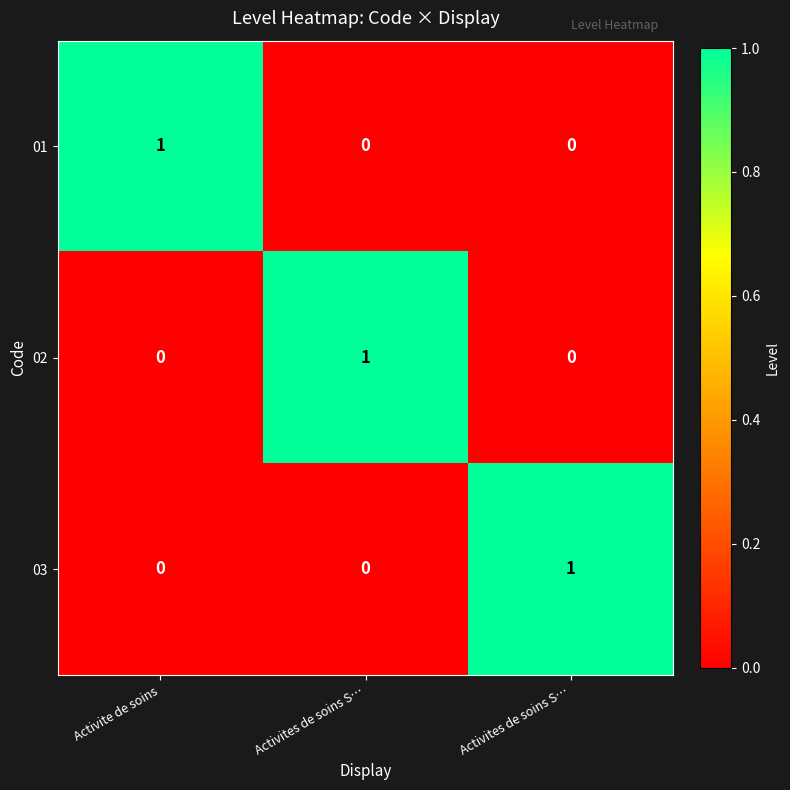

How many categories are shown in the chart?

3